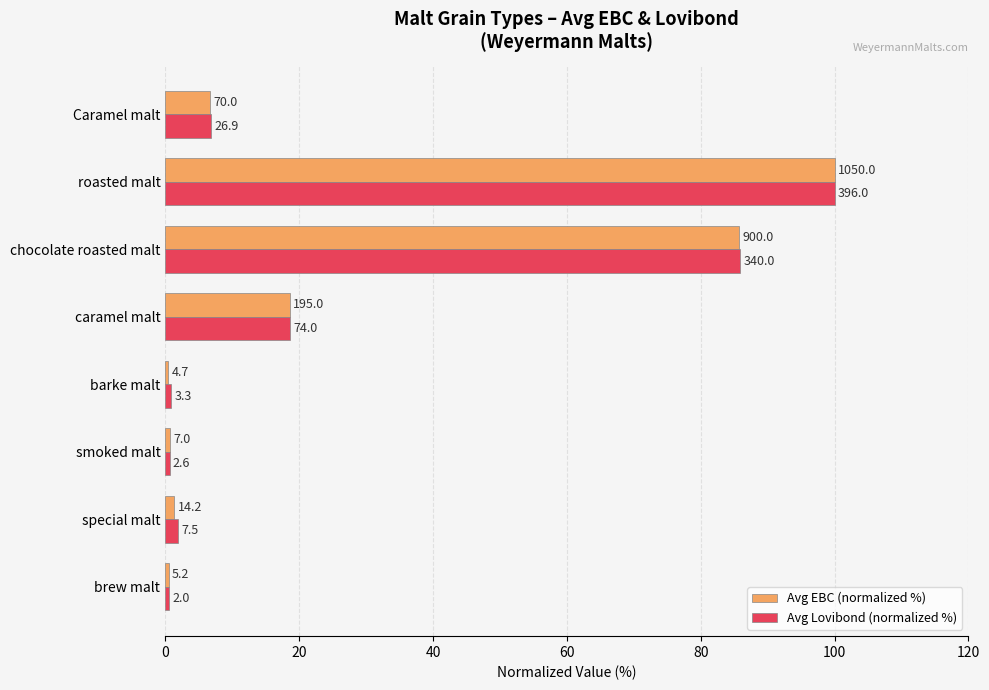

What is the average value of the Avg Lovibond (normalized %) series?

26.9